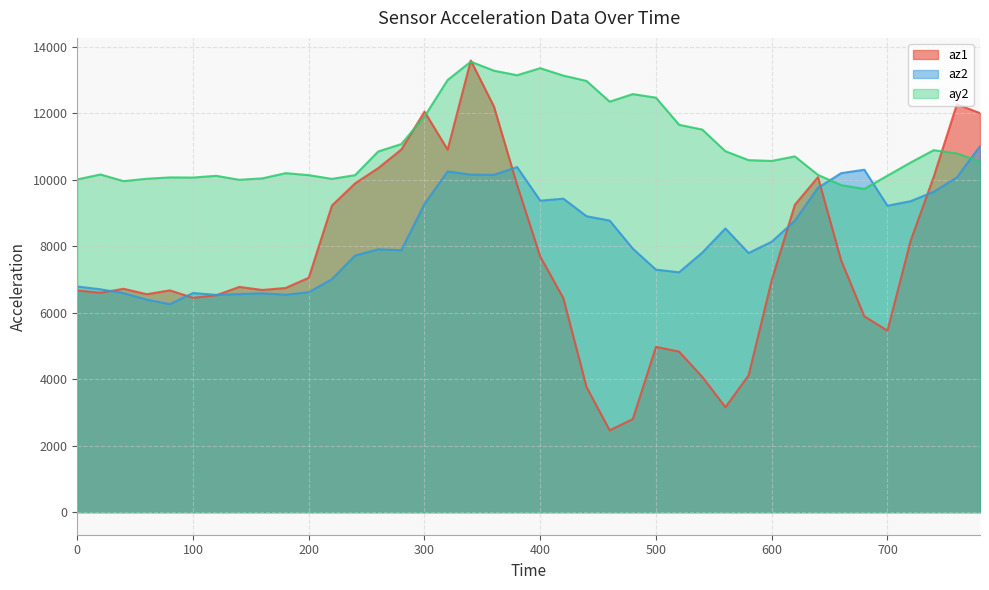

What is the maximum value for az1?

13596